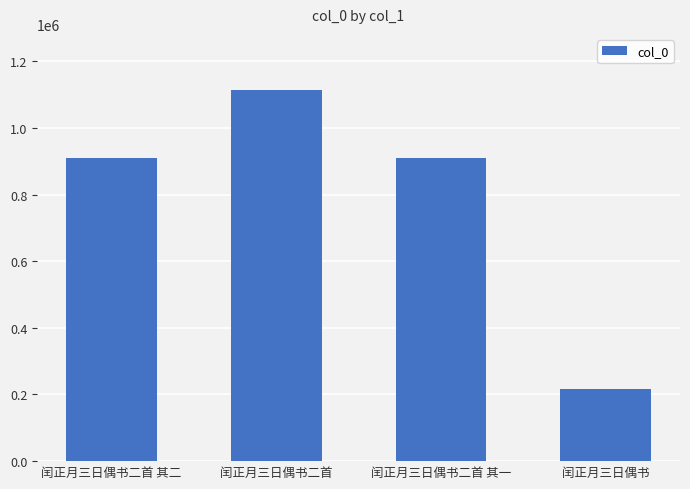

How many bars are there in total?

4